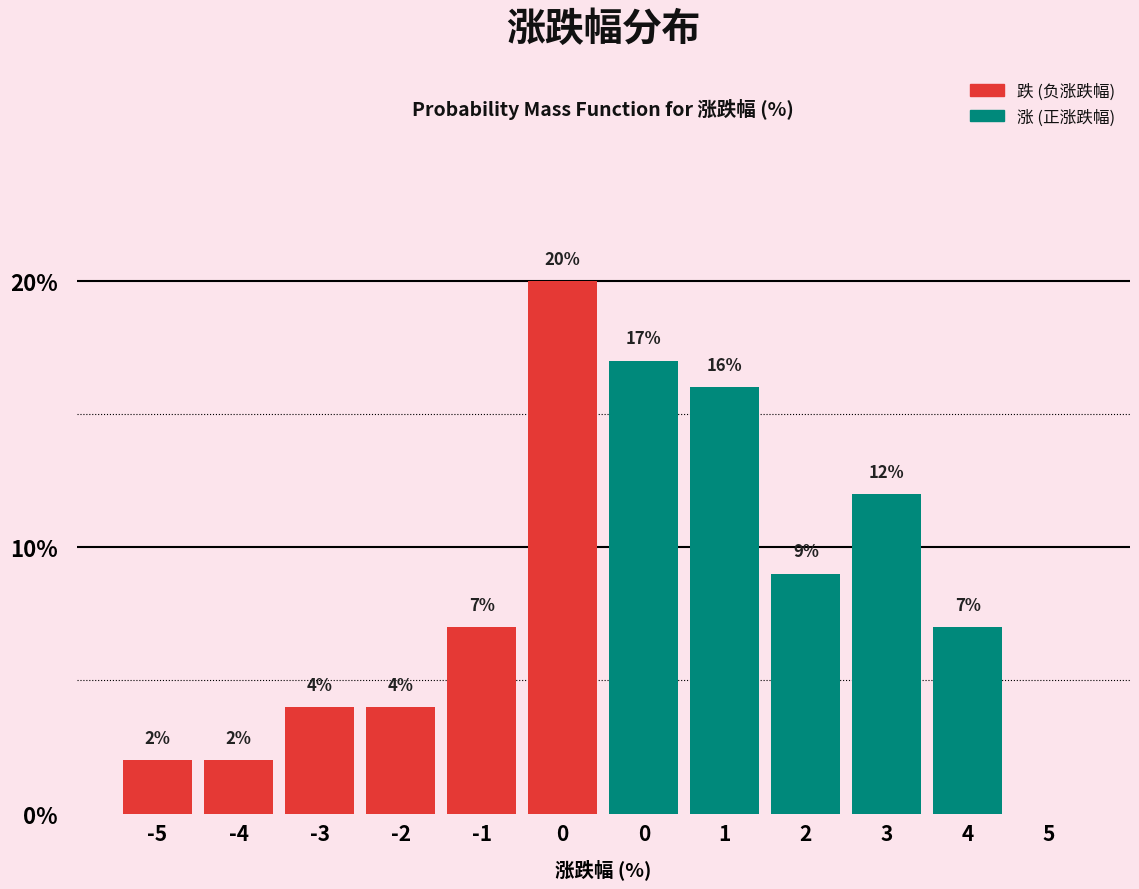

How many data points does each series have?

12